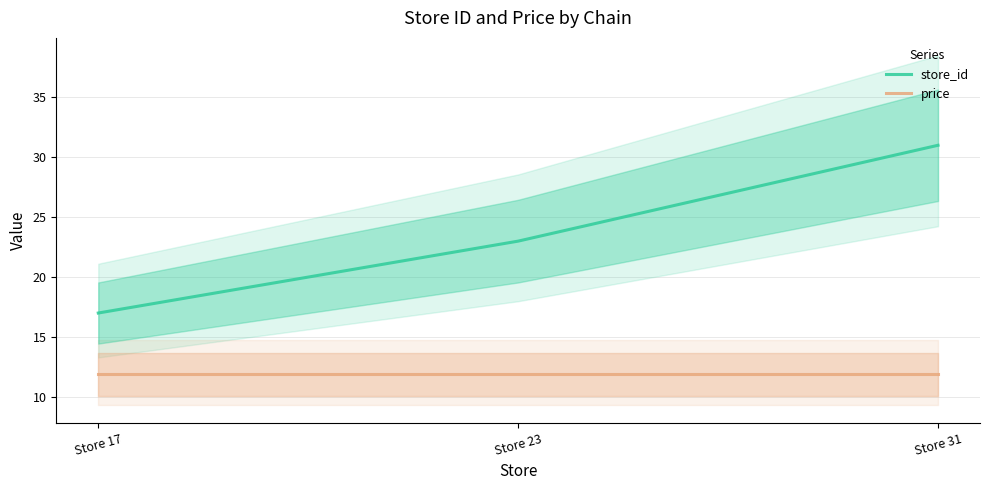

Is it true that store_id equals 17.0 at Store 17?

True